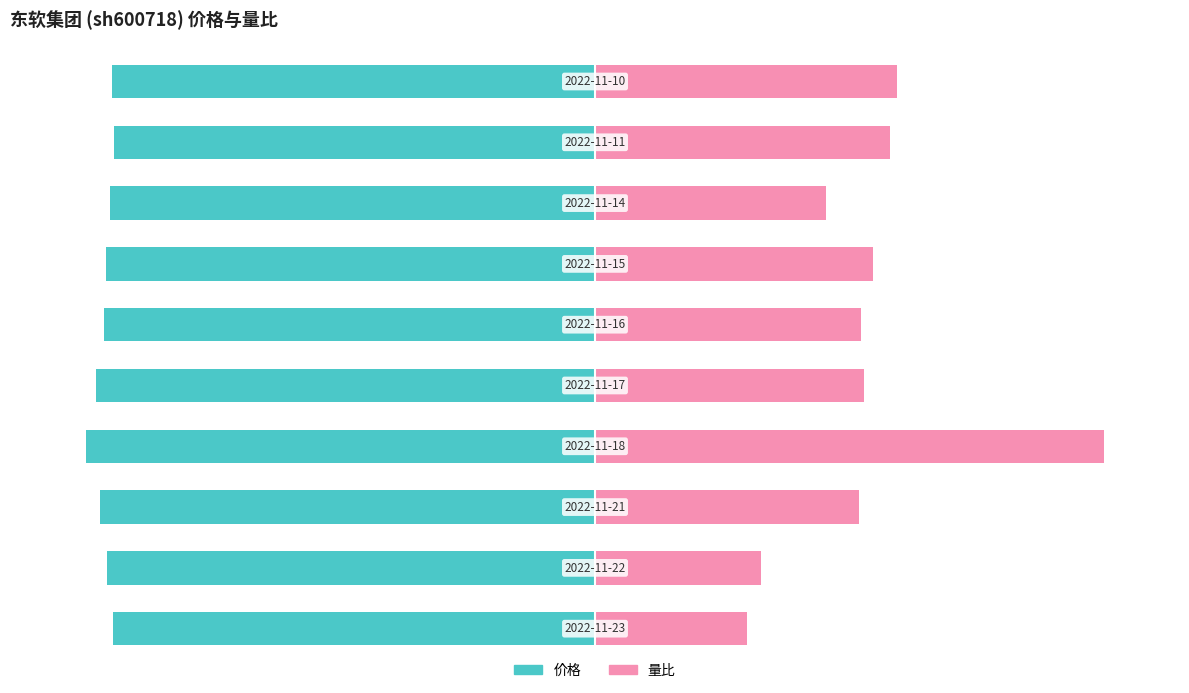

Reading left to right, transcribe all the data shown in this chart.

价格: -94.7	-95.9	-97.2	-100.0	-98.2	-96.6	-96.1	-95.4	-94.5	-95.0
量比: 29.9	32.7	51.9	100.0	52.8	52.3	54.7	45.3	57.9	59.3